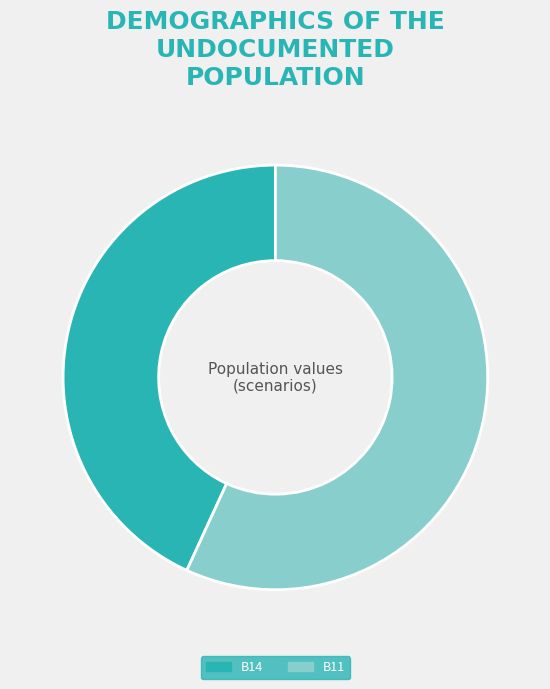

What is the smallest slice in the pie chart?

B14